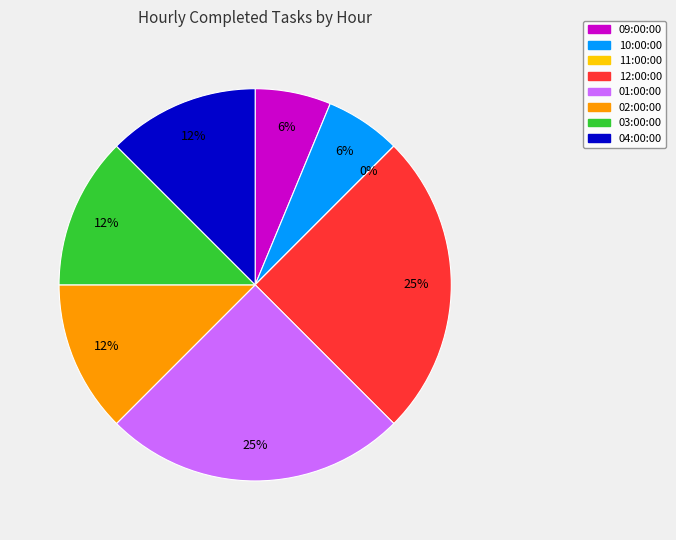

To the nearest percent, what is the difference between the largest and smallest slice percentages?

25%